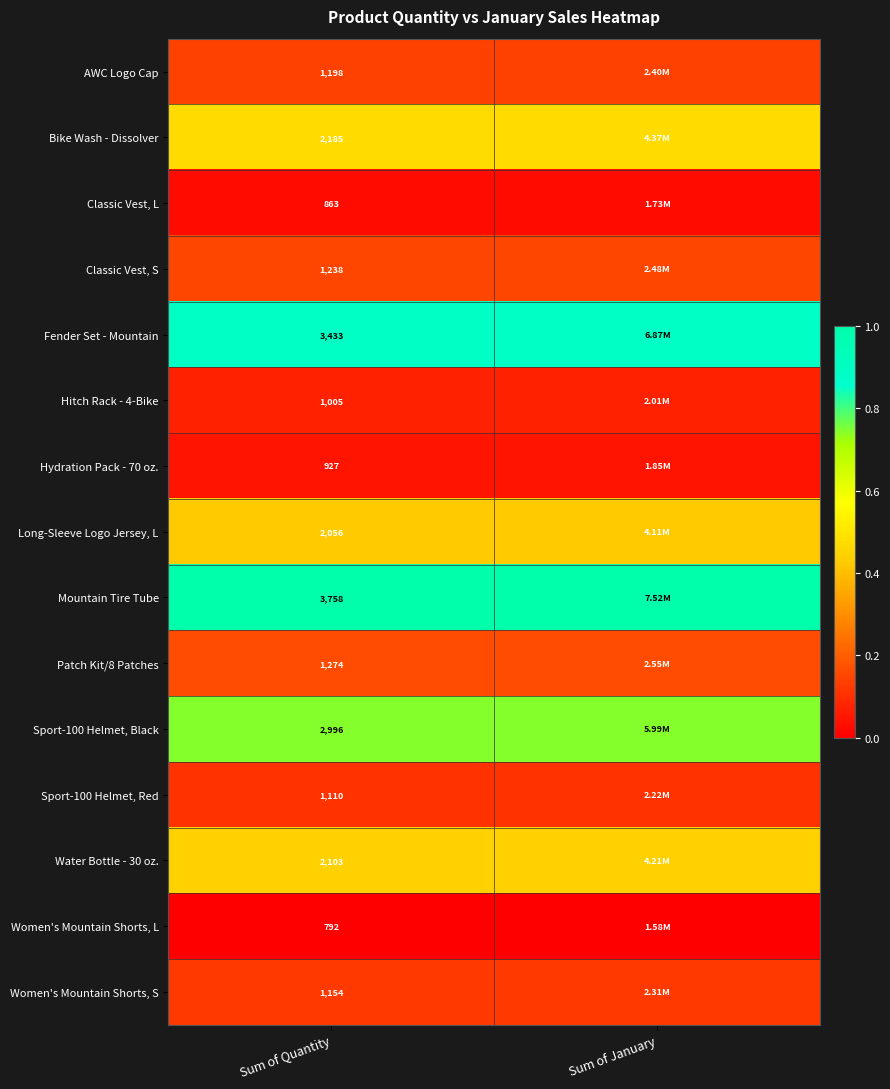

How many distinct data groups are displayed?

15